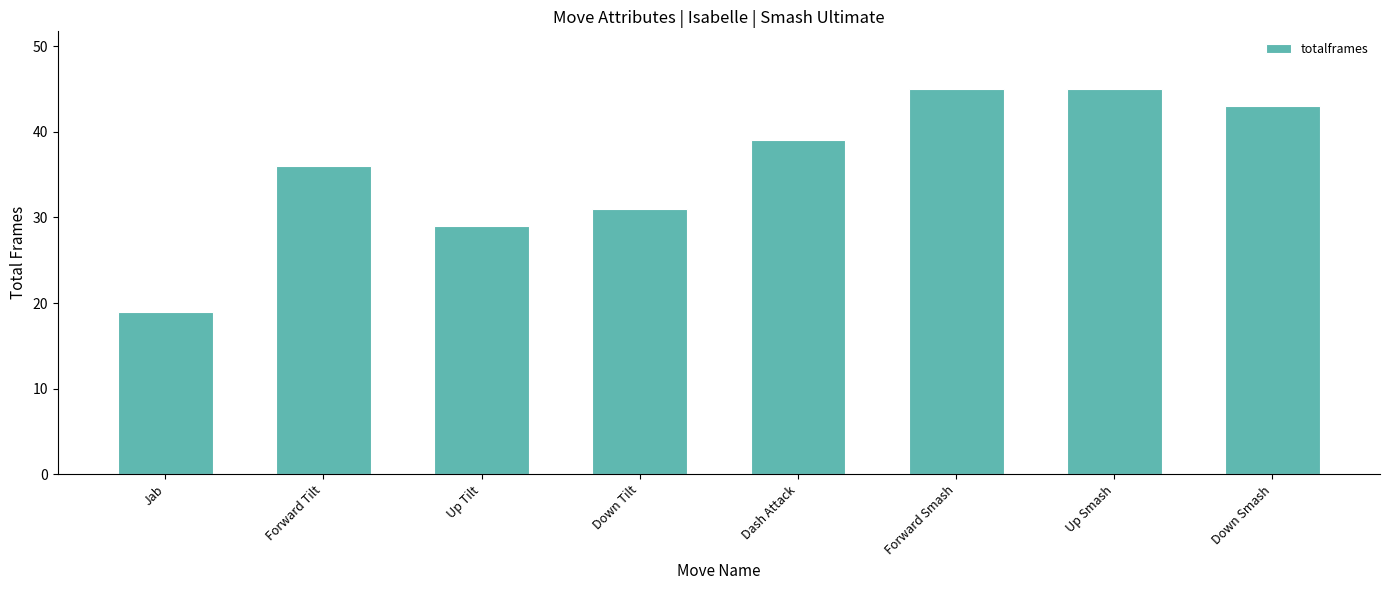

The value at Down Tilt is 49. True or false?

False